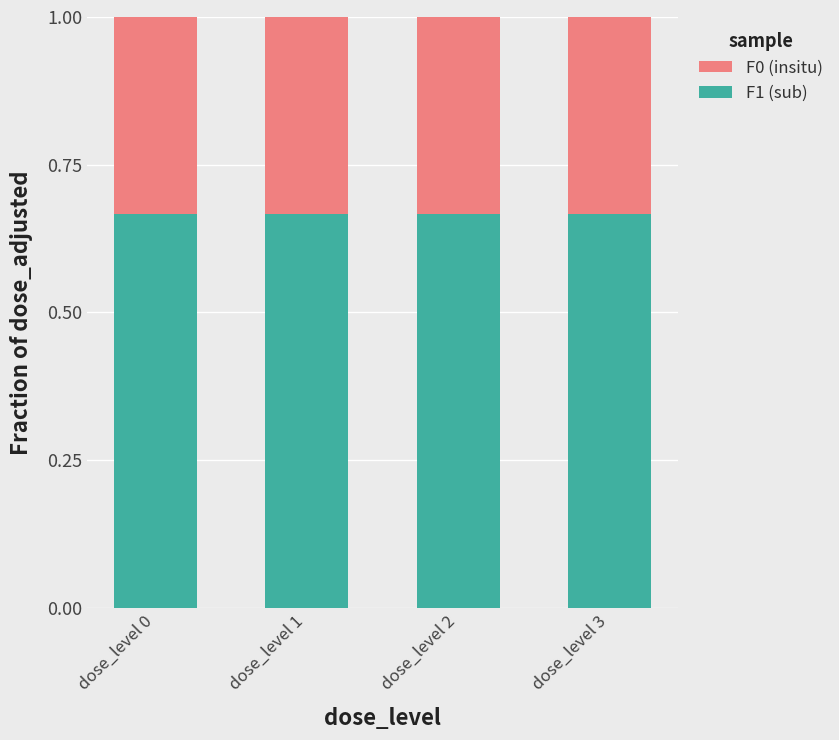

What is the total value across all series at dose_level 0?

1.0